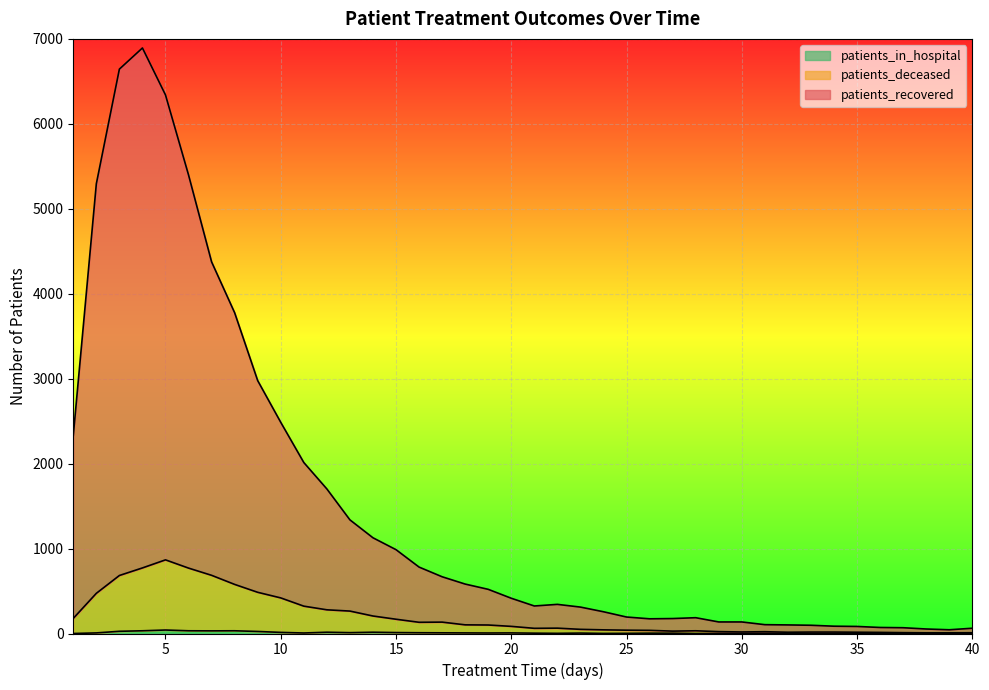

Between 2 and 3, which series saw the biggest shift?

patients_recovered